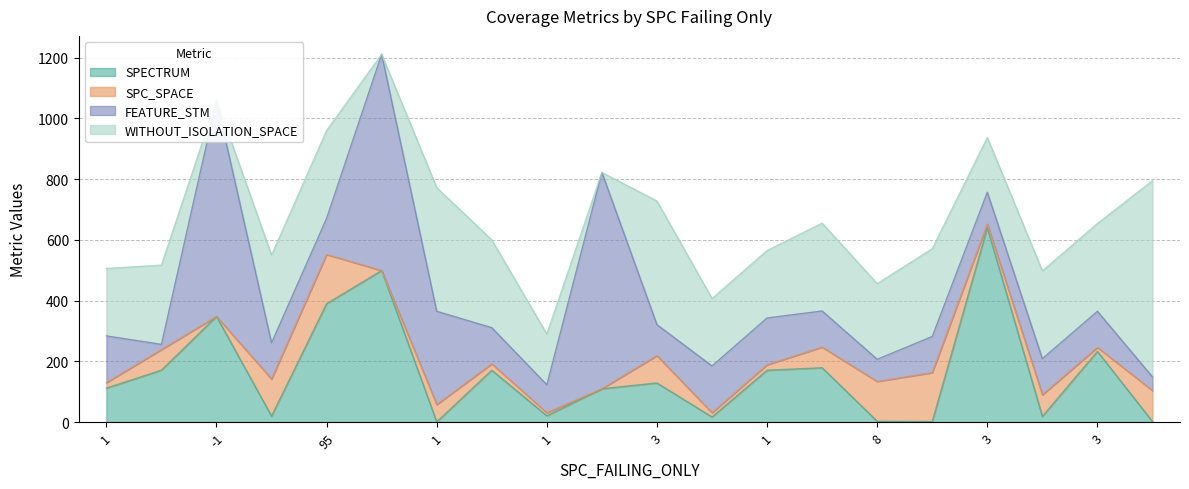

Which series has the largest total across all categories?

WITHOUT_ISOLATION_SPACE